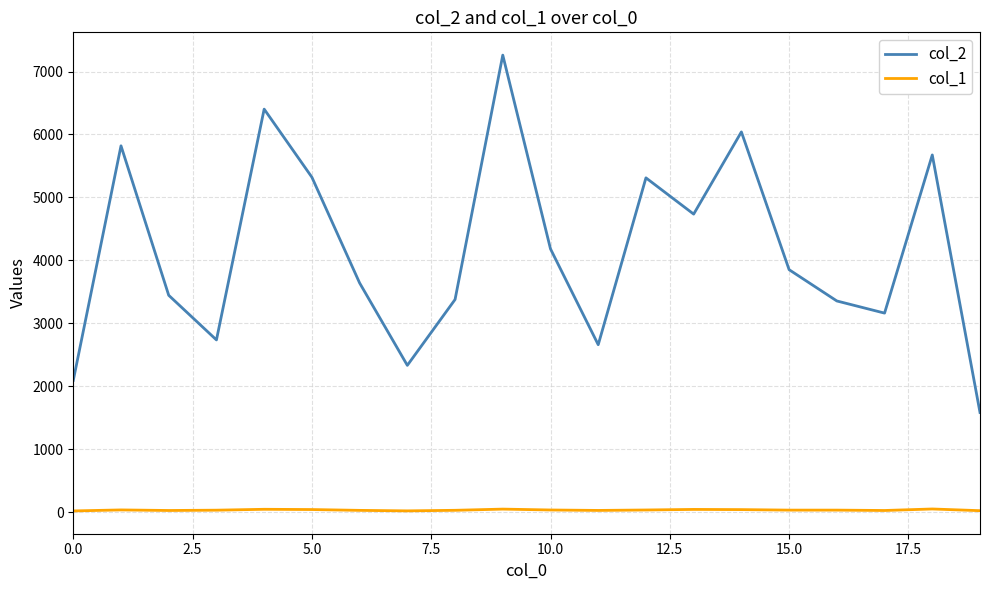

Which series has the largest range (max minus min)?

col_2